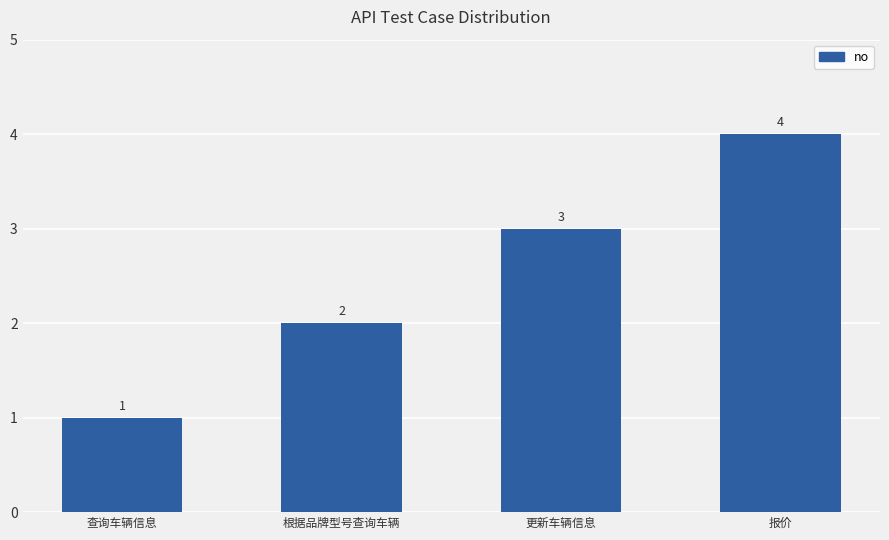

True or false: the data shows 4 at 根据品牌型号查询车辆.

False